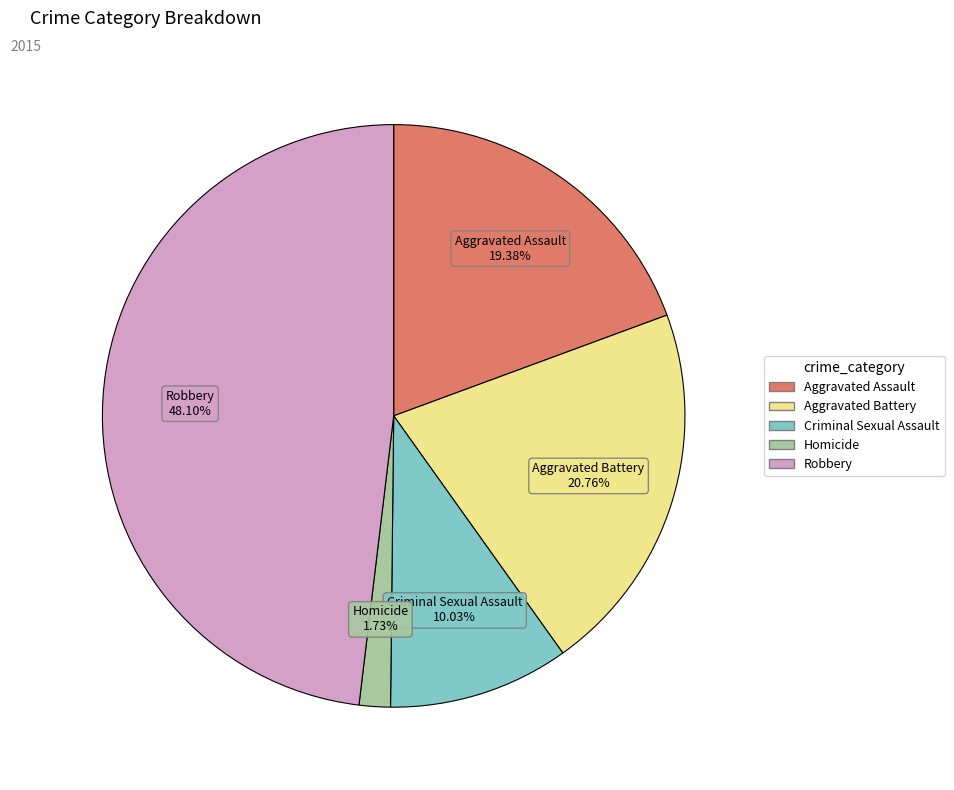

Which slice is the largest?

Robbery